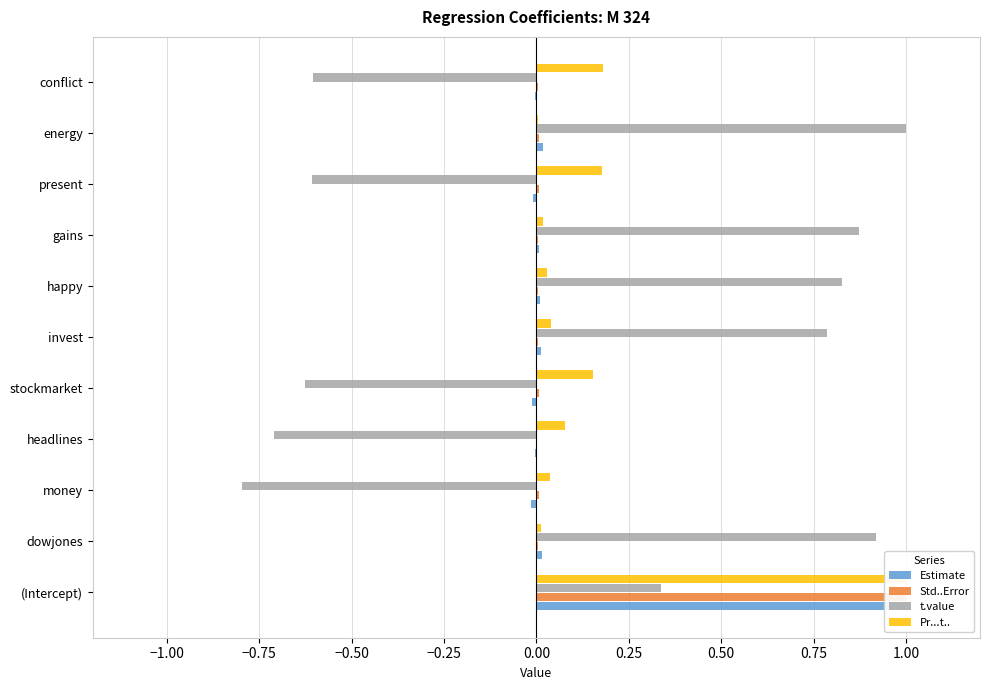

Reading left to right, list all the values displayed in this chart.

Estimate: 1.0	0.0	-0.0	-0.0	-0.0	0.0	0.0	0.0	-0.0	0.0	-0.0
Std..Error: 1.0	0.0	0.0	0.0	0.0	0.0	0.0	0.0	0.0	0.0	0.0
t.value: 0.3	0.9	-0.8	-0.7	-0.6	0.8	0.8	0.9	-0.6	1.0	-0.6
Pr...t..: 1.0	0.0	0.0	0.1	0.2	0.0	0.0	0.0	0.2	0.0	0.2